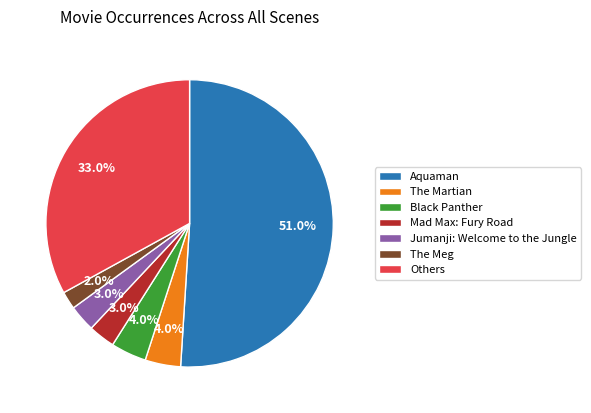

Between The Martian and Others, which is larger?

Others